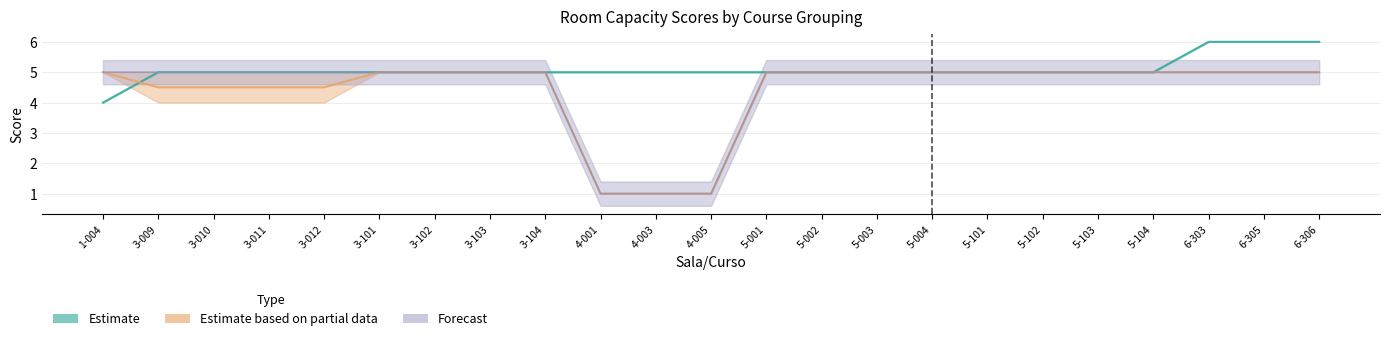

Reading left to right, what are all the values shown in this chart?

MAT4: 4.0	5.0	5.0	5.0	5.0	5.0	5.0	5.0	5.0	5.0	5.0	5.0	5.0	5.0	5.0	5.0	5.0	5.0	5.0	5.0	6.0	6.0	6.0
APL2: 5.0	4.5	4.5	4.5	4.5	5.0	5.0	5.0	5.0	1.0	1.0	1.0	5.0	5.0	5.0	5.0	5.0	5.0	5.0	5.0	5.0	5.0	5.0
BCC-A2: 5.0	5.0	5.0	5.0	5.0	5.0	5.0	5.0	5.0	1.0	1.0	1.0	5.0	5.0	5.0	5.0	5.0	5.0	5.0	5.0	5.0	5.0	5.0